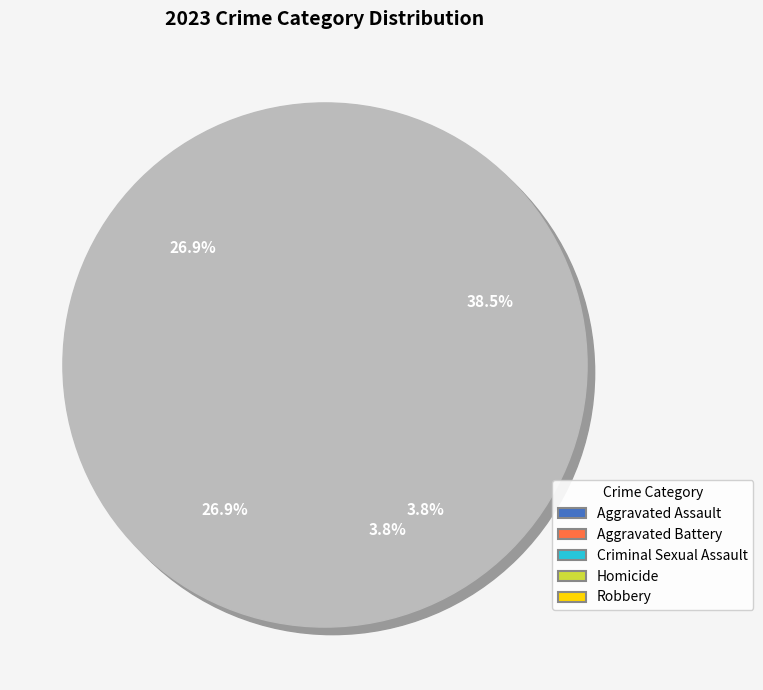

To the nearest percent, what is the average slice percentage?

20%